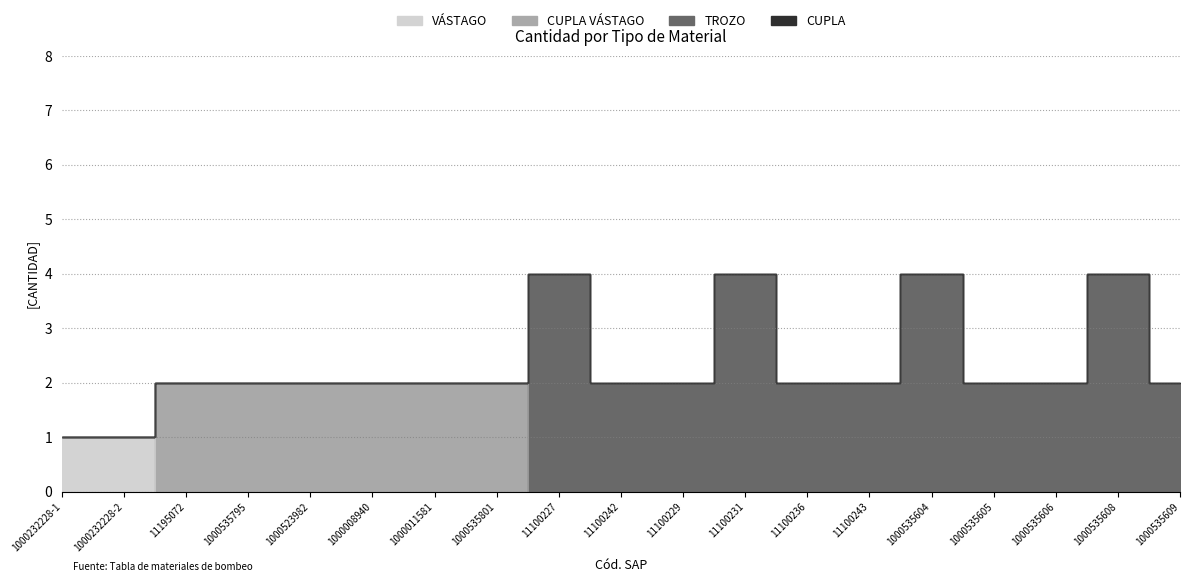

What is the label of the 2nd point from the left?

1000232228-2